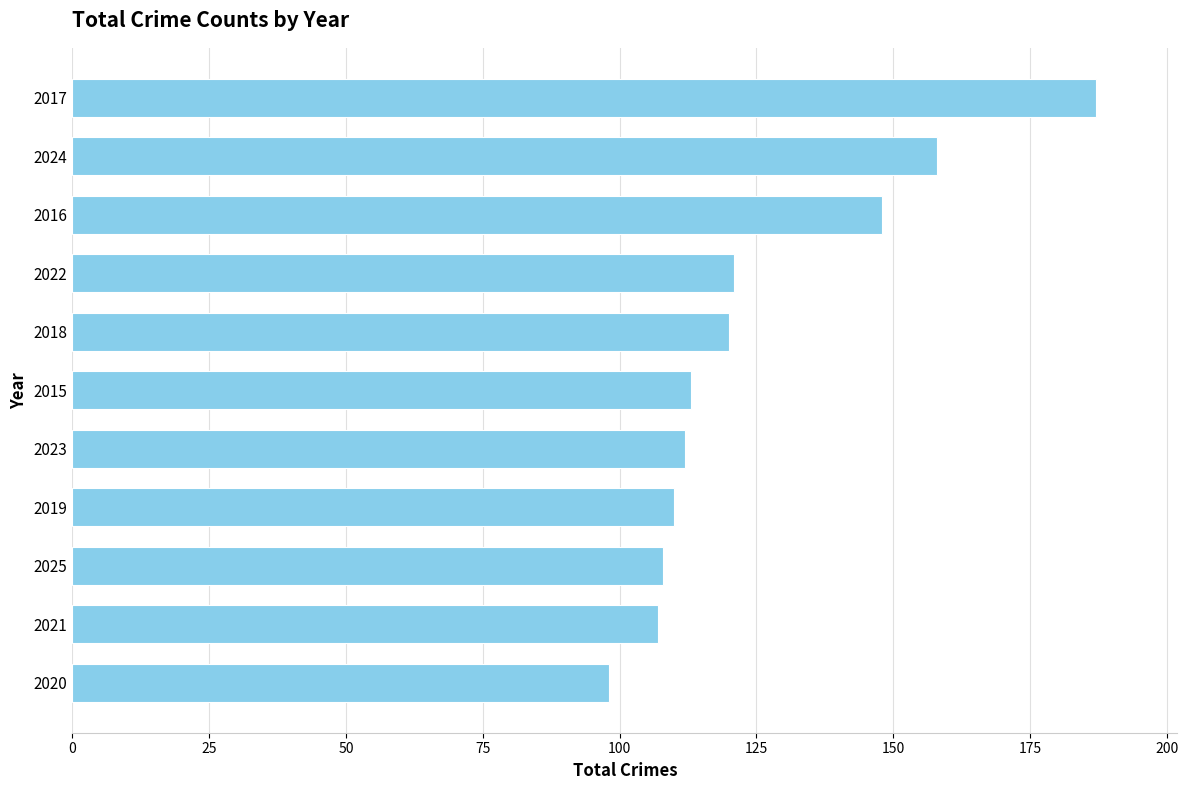

What is the change in value from 2015 to 2018?

+7